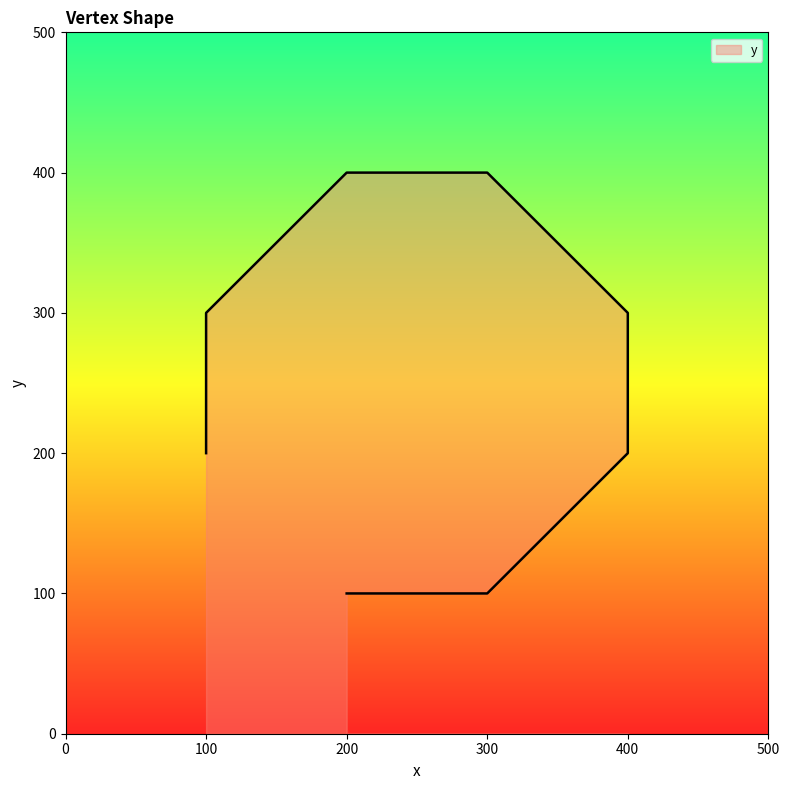

Reading left to right, what are all the values shown in this chart?

200=100	300=100	400=200	400=300	300=400	200=400	100=300	100=200